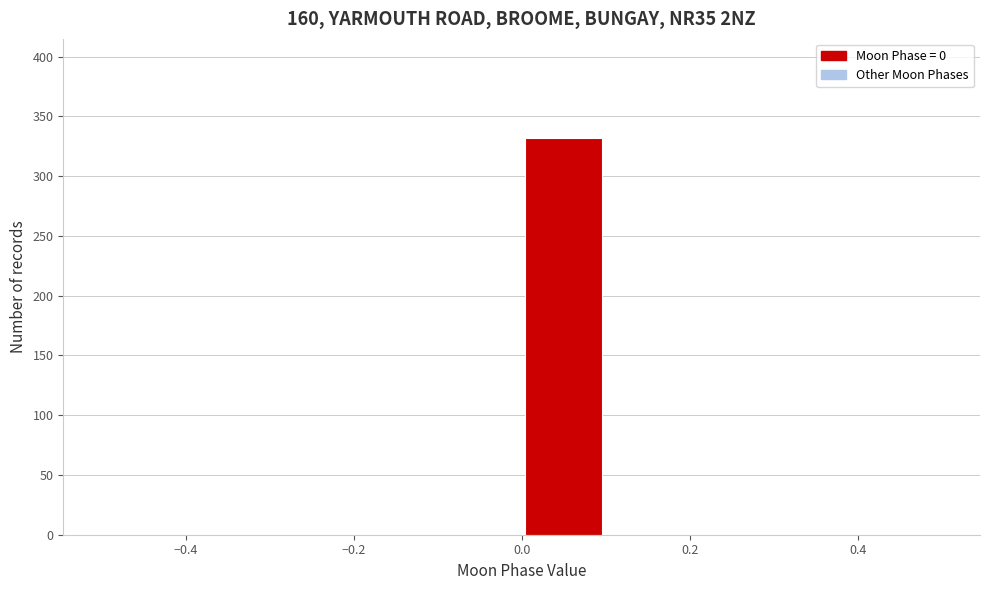

Which range on the x-axis has the tallest bar?

0.0 to 0.1